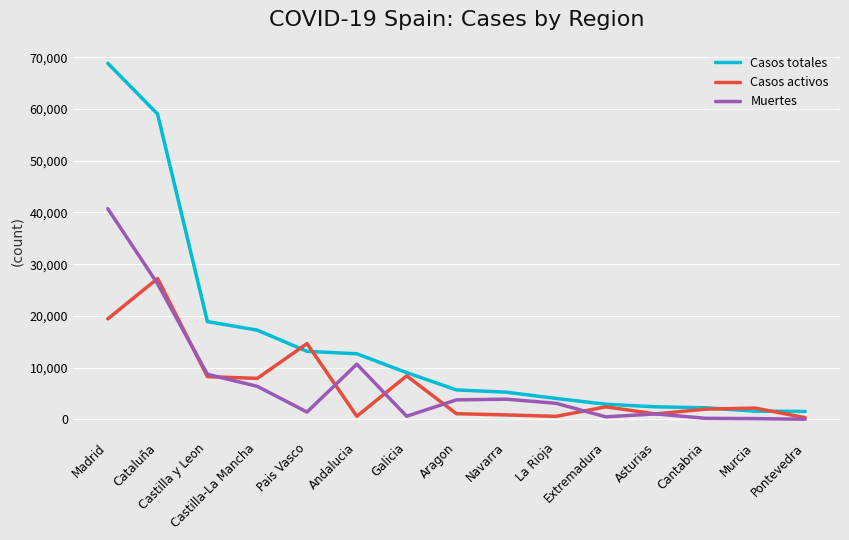

Which series has the largest range (max minus min)?

Casos totales